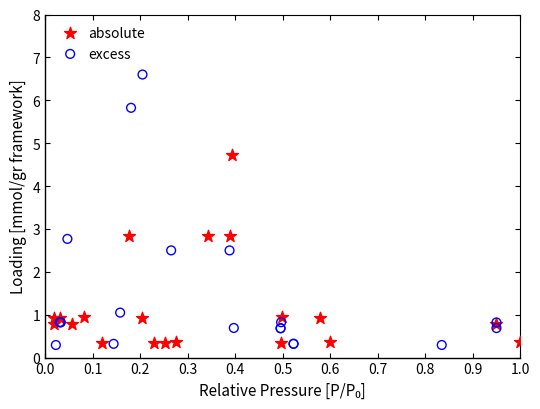

What are all the series names shown in the legend?

absolute, excess